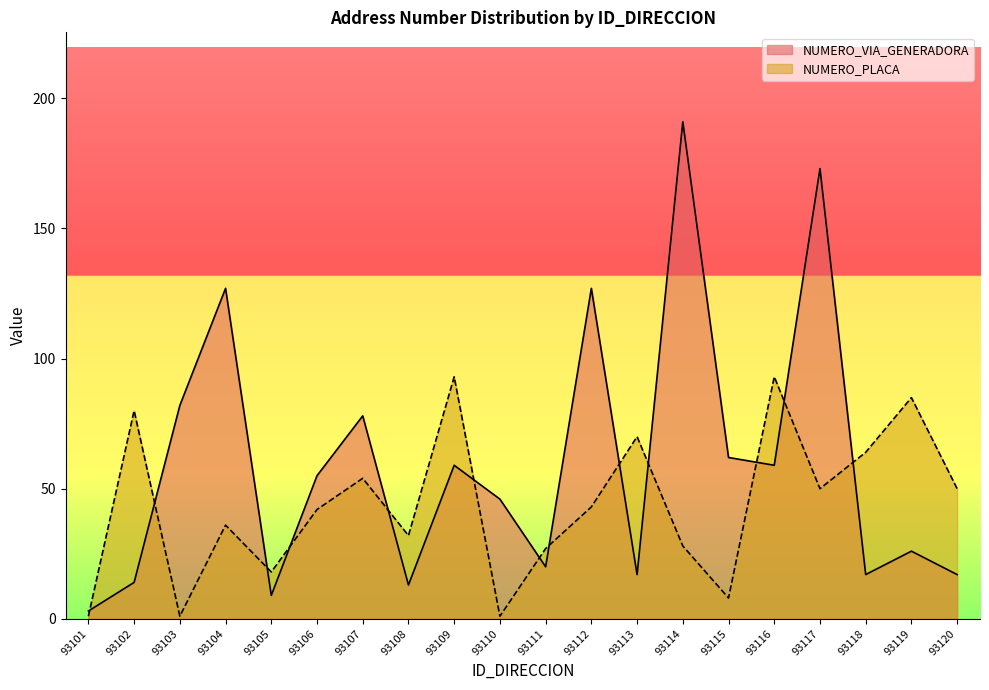

True or false: NUMERO_PLACA has a value of 18 at 93105.

True